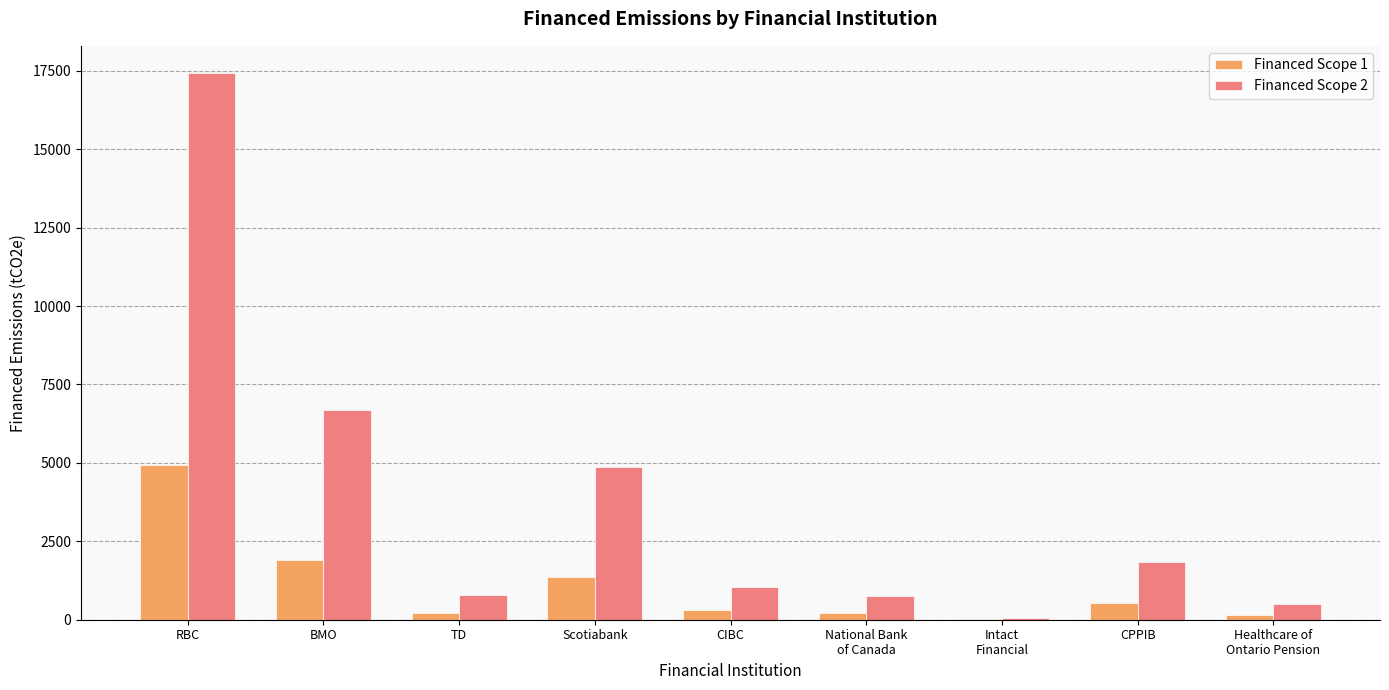

At which category does the chart reach its peak across all series?

RBC